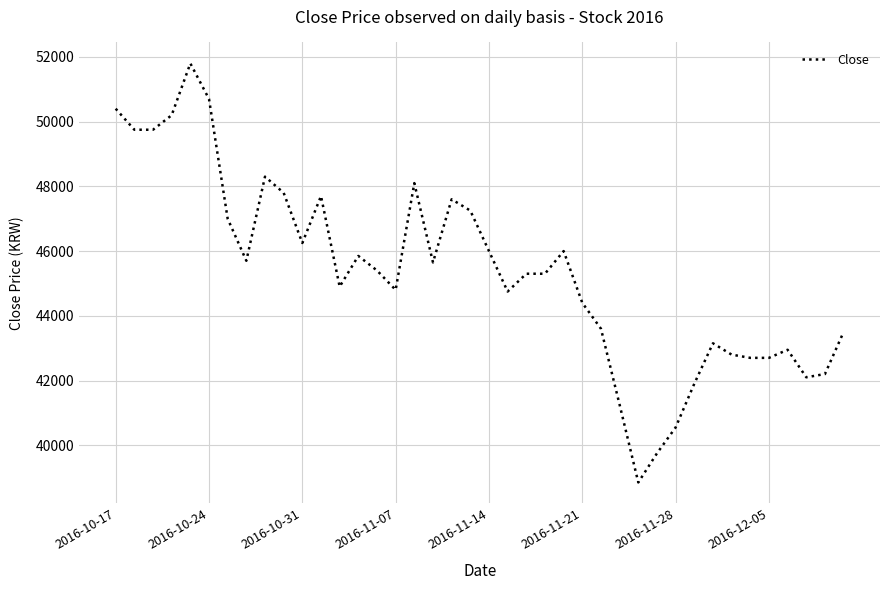

What is the difference between the maximum and minimum values?

12950